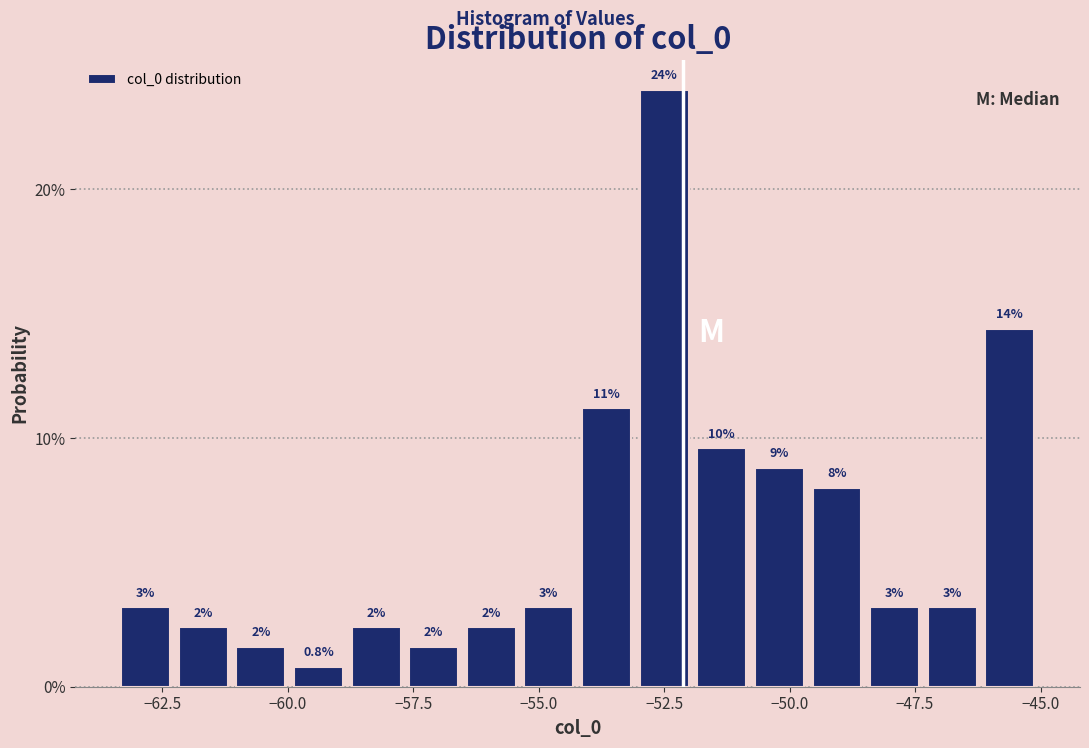

Around what value on the x-axis is the tallest bar? Give the approximate position of its centre, as read against the axis.

-52.5